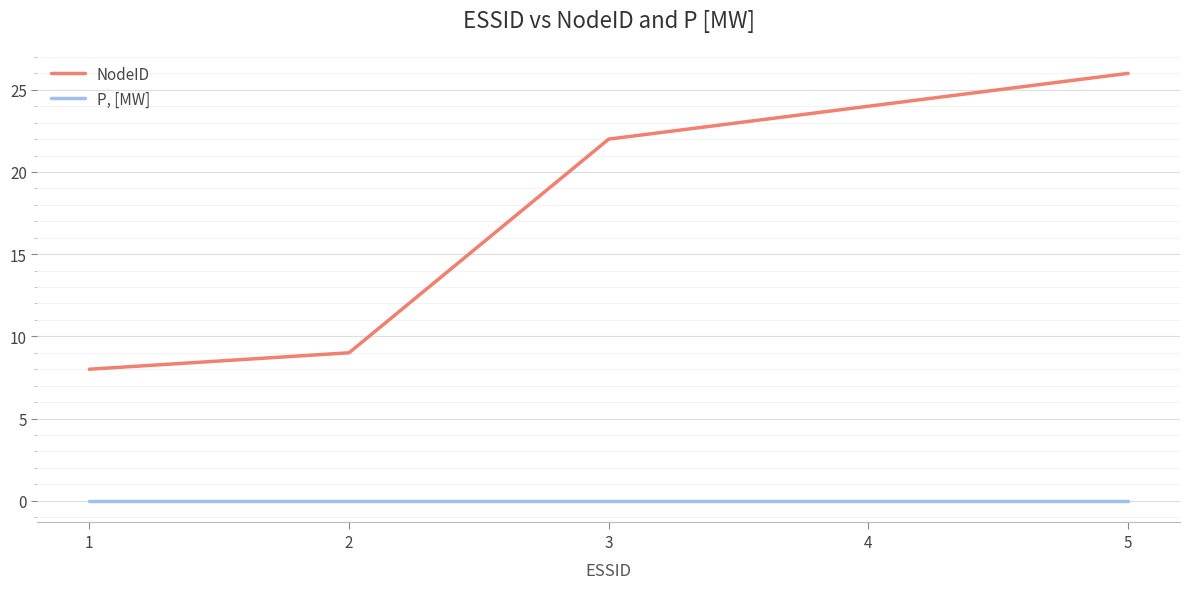

Reading left to right, what are all the values shown in this chart?

NodeID: 8	9	22	24	26
P, [MW]: 0	0	0	0	0